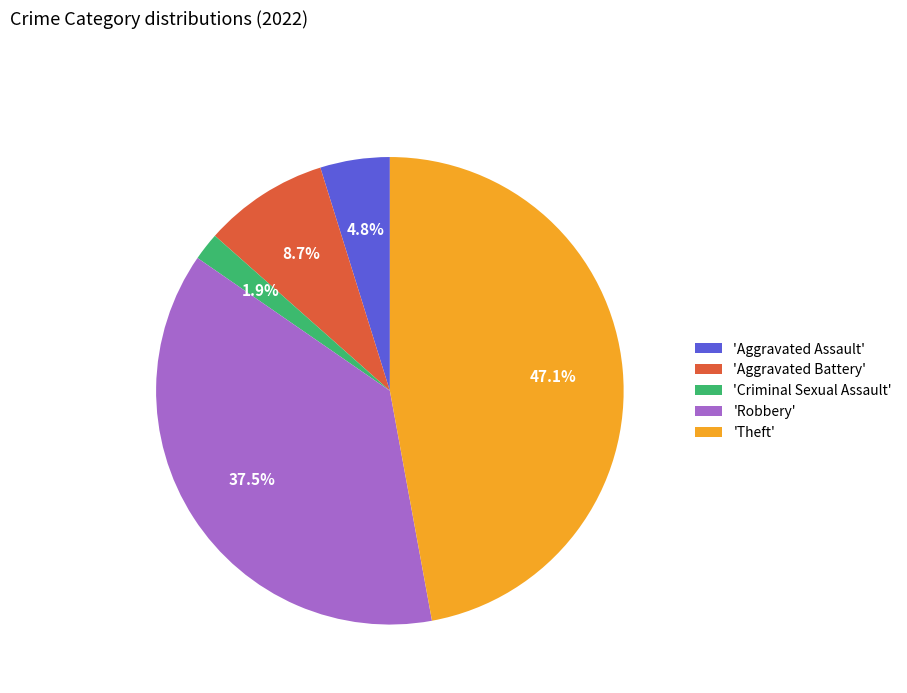

How many slices are in this pie chart?

5